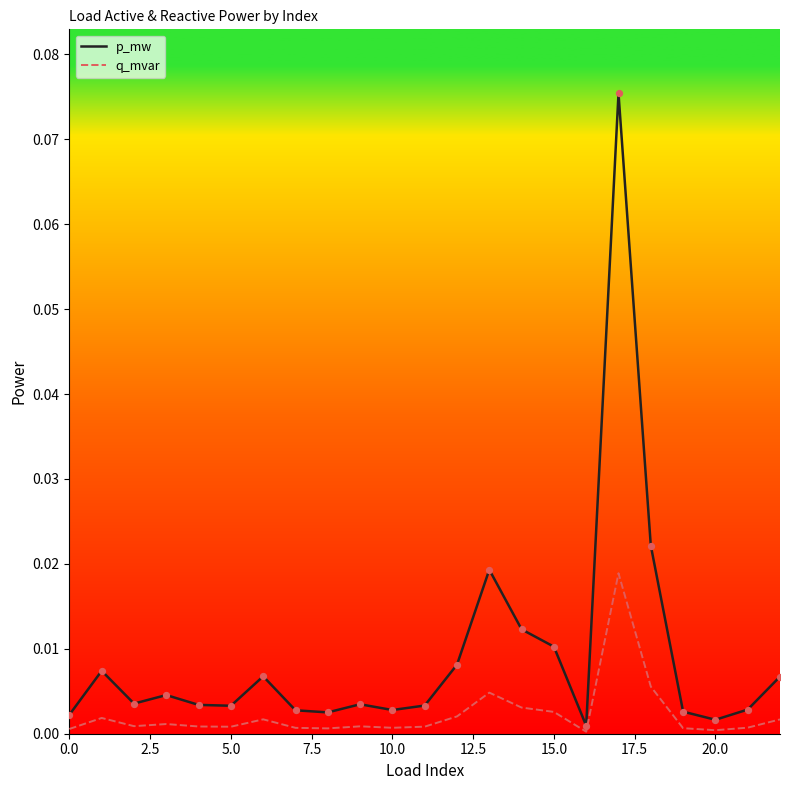

Which series has the largest range (max minus min)?

p_mw